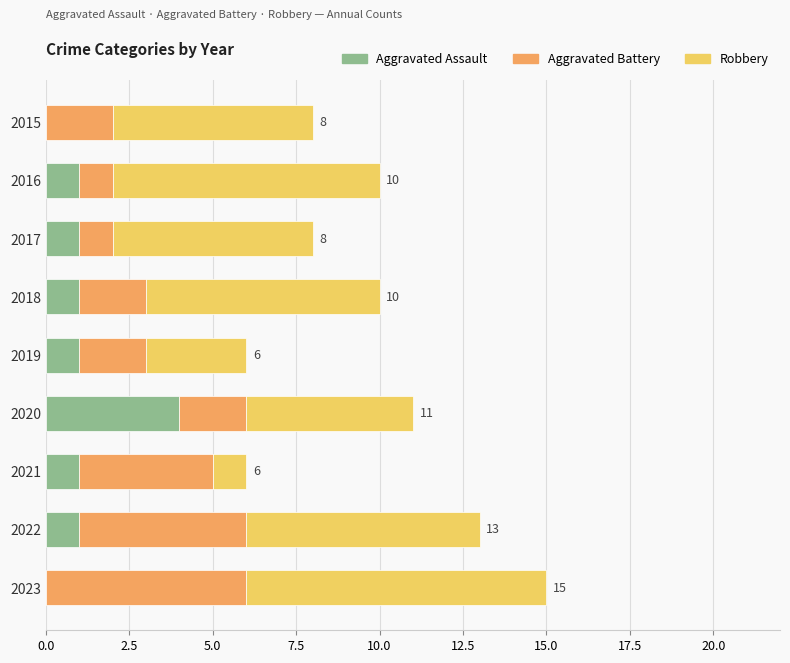

What is the total value across all series at 2021?

6